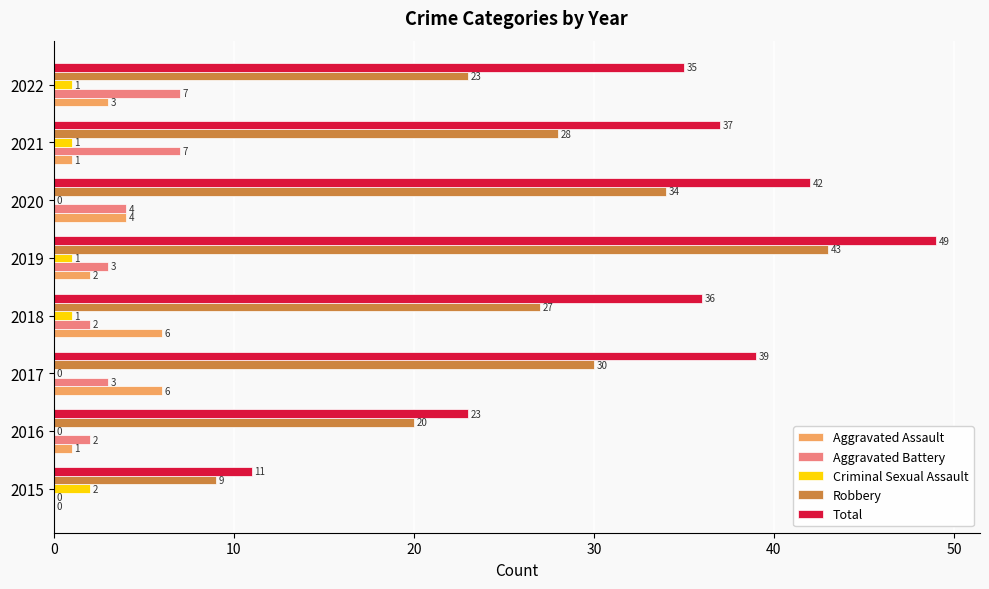

How many distinct data groups are displayed?

5